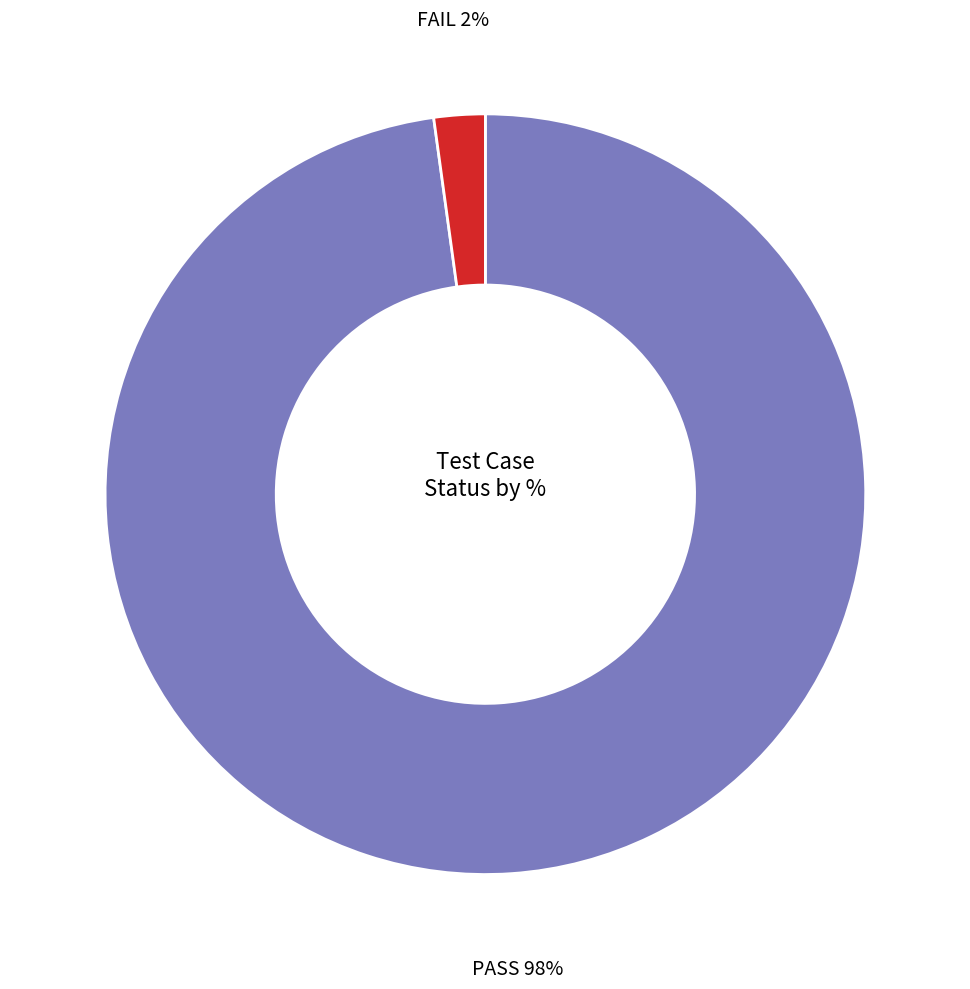

How many segments does this pie chart have?

2